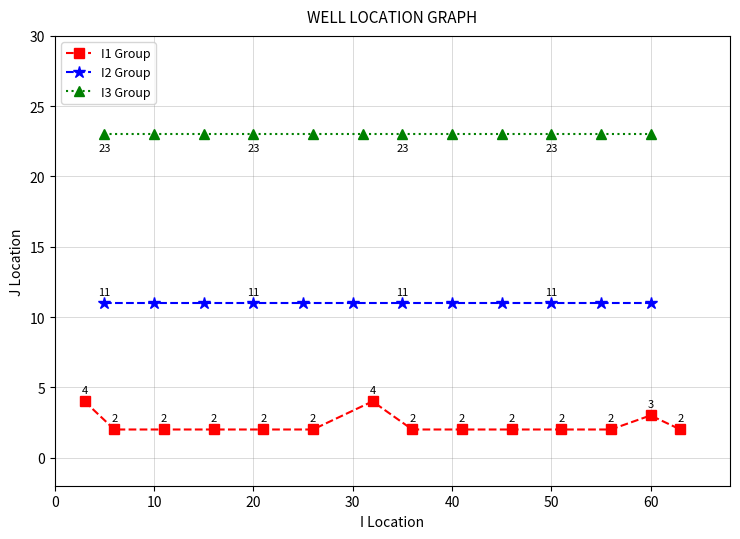

The I Location (Injectors) series shows 9 at I1-2. True or false?

False